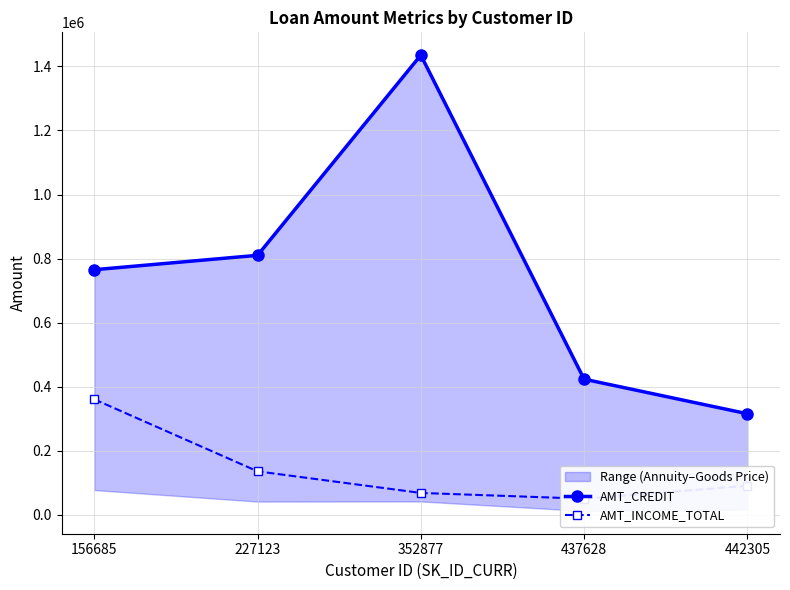

At which label does AMT_CREDIT reach its minimum?

442305